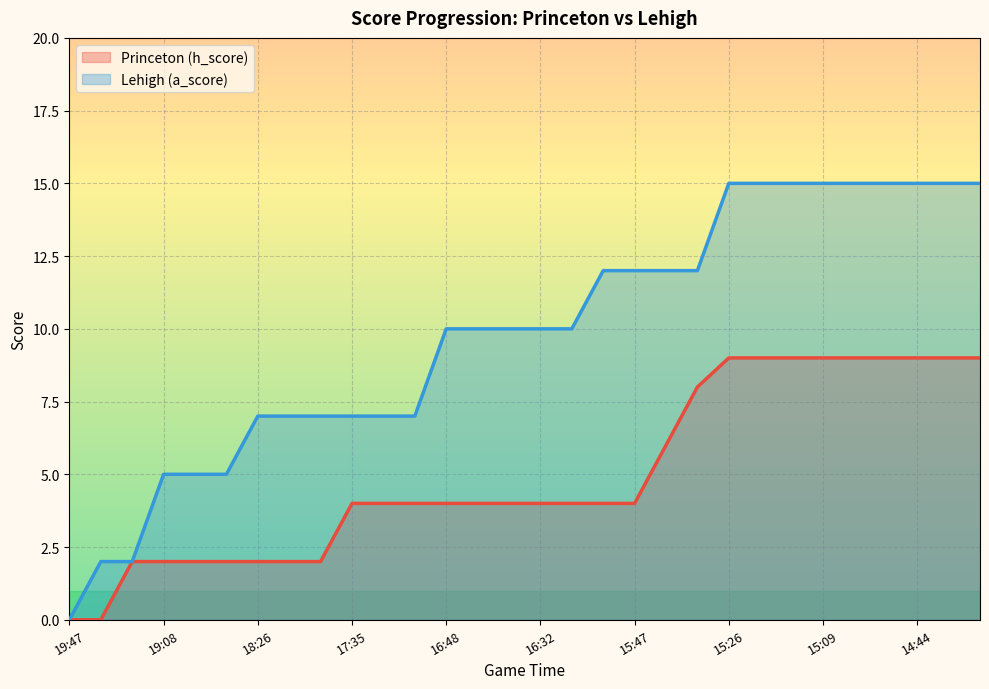

What is the total value across all series at 17:06?

11